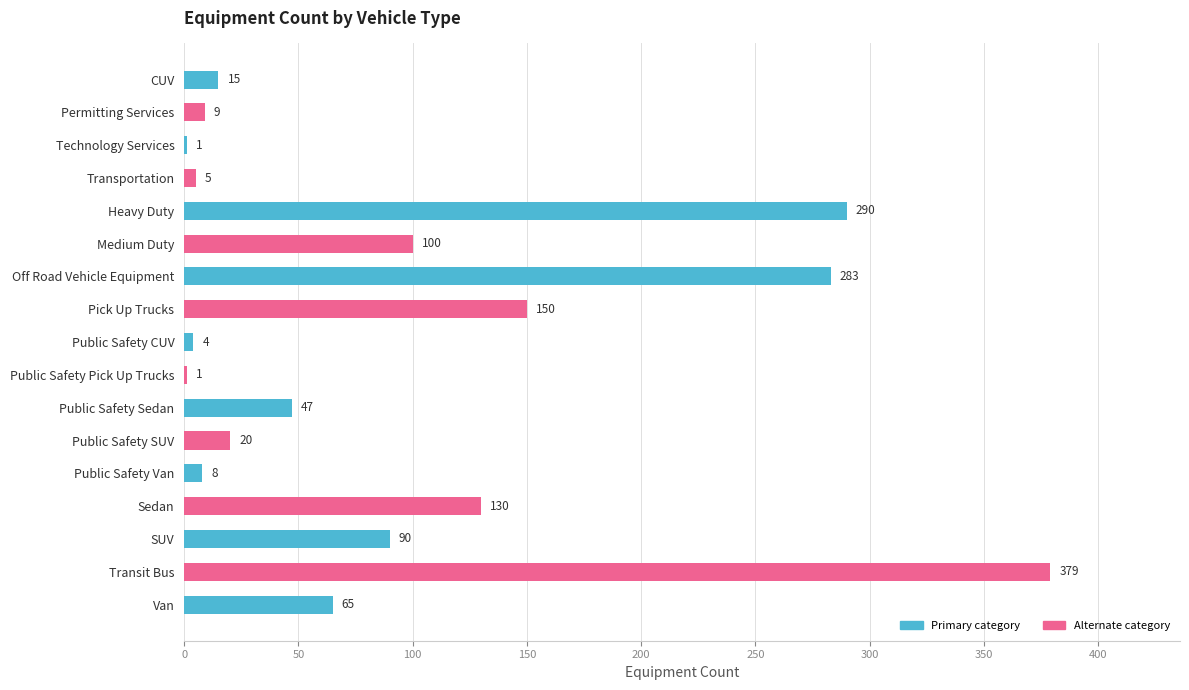

What is the sum of the values at Public Safety Van and Technology Services?

9